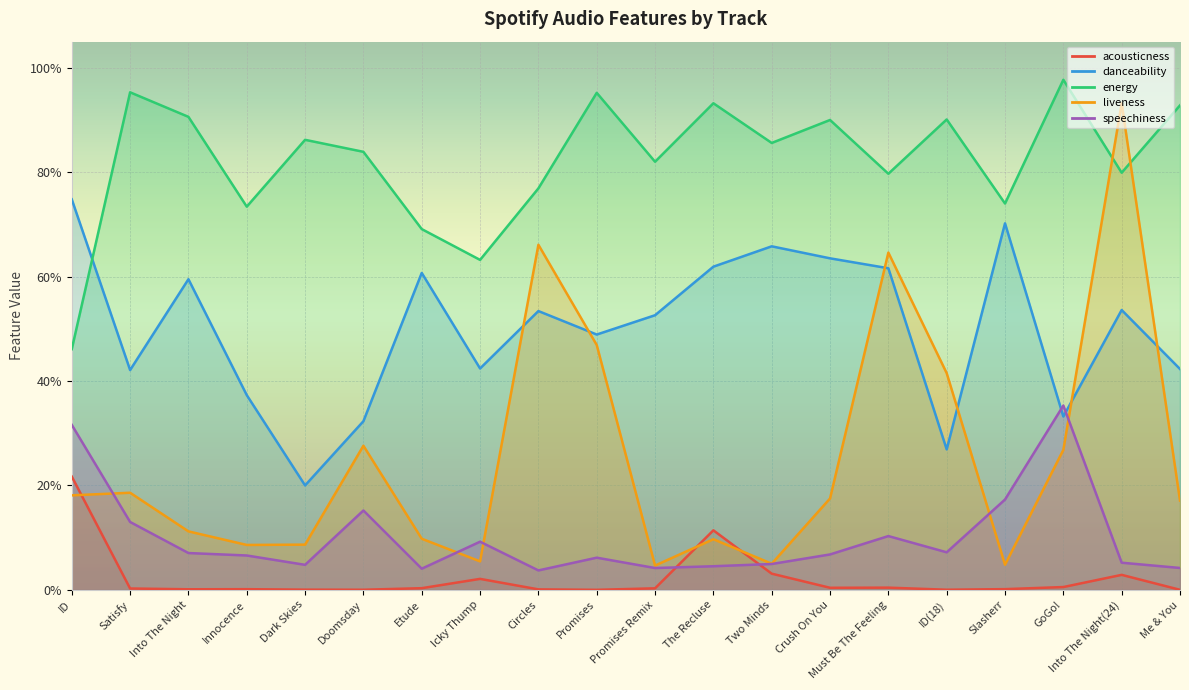

What is the difference between the maximum and minimum values in the liveness series?

0.9